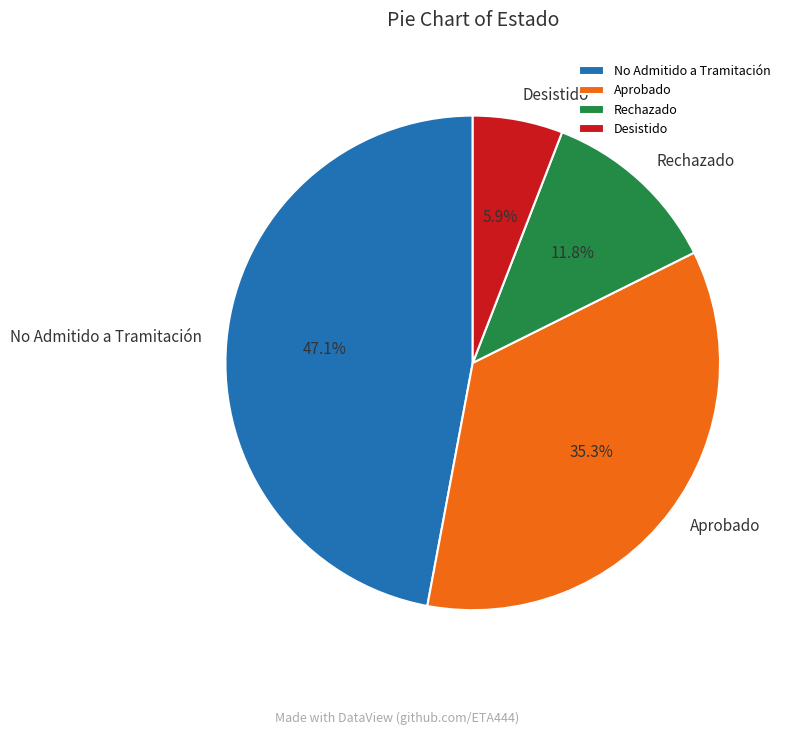

To the nearest percent, what is the average slice percentage?

25%